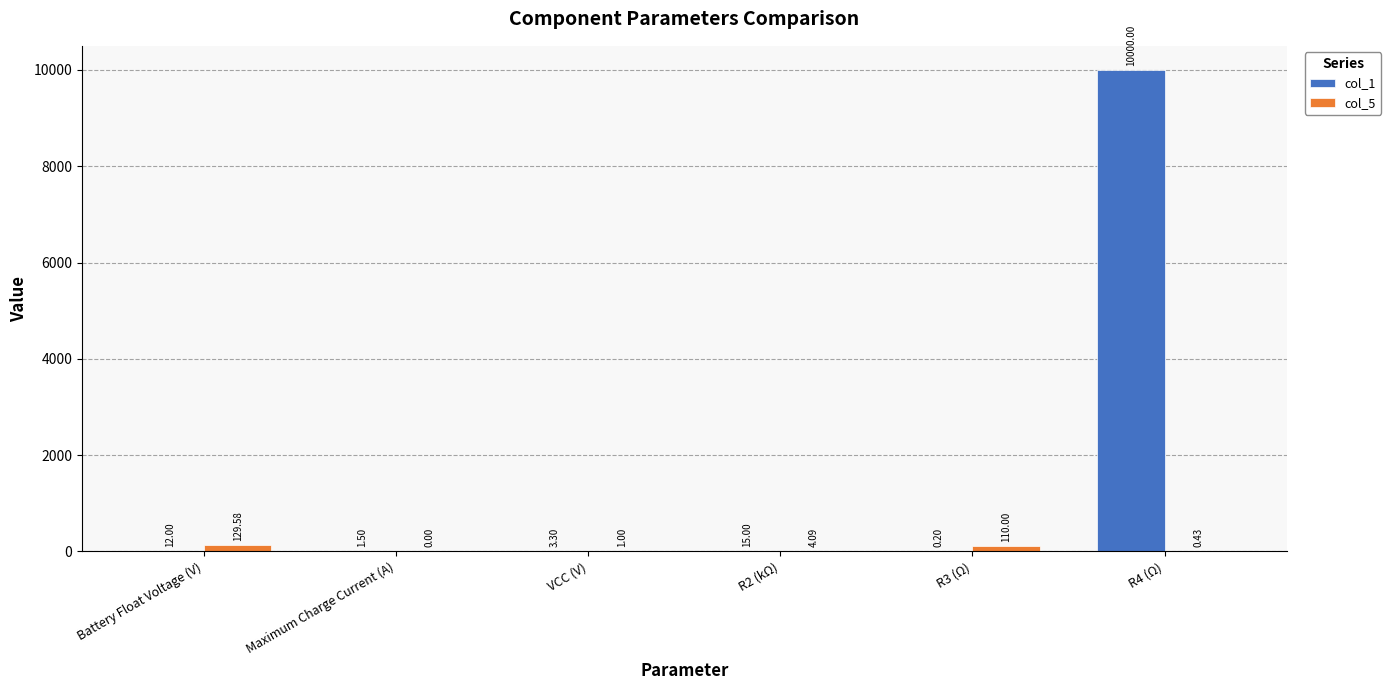

Which label corresponds to the largest value in the chart?

R4 (Ω)